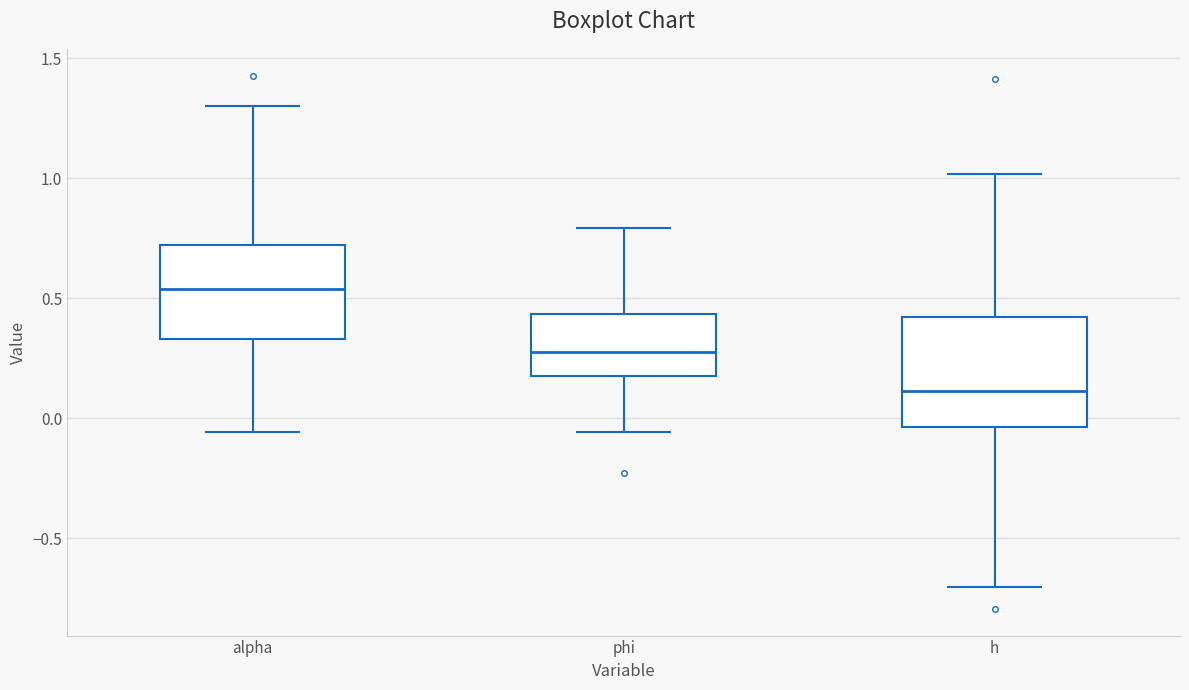

Which box is the tallest, from its lower edge to its upper edge?

h